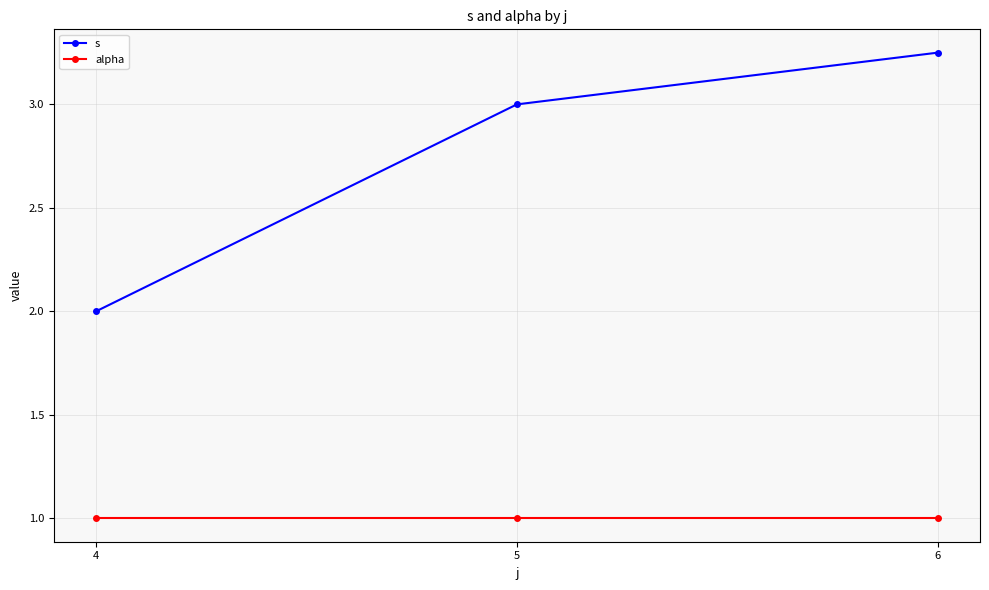

Is the value of s at 6 greater than the value of alpha at 5?

Yes